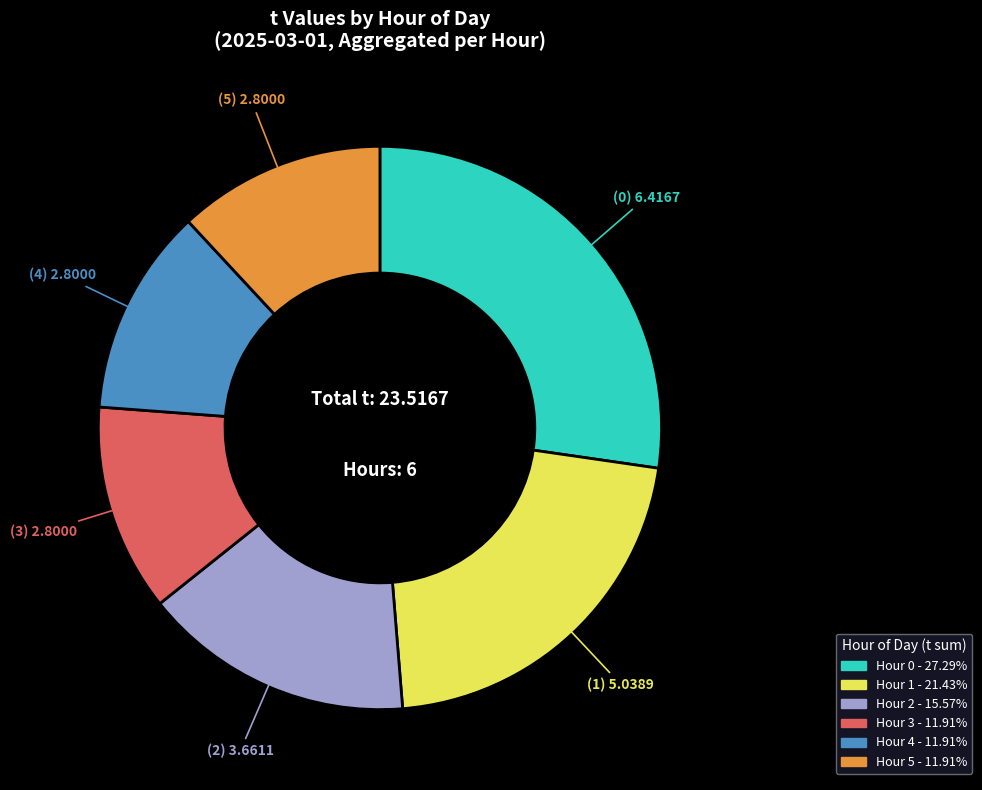

Does any single category account for the majority?

No